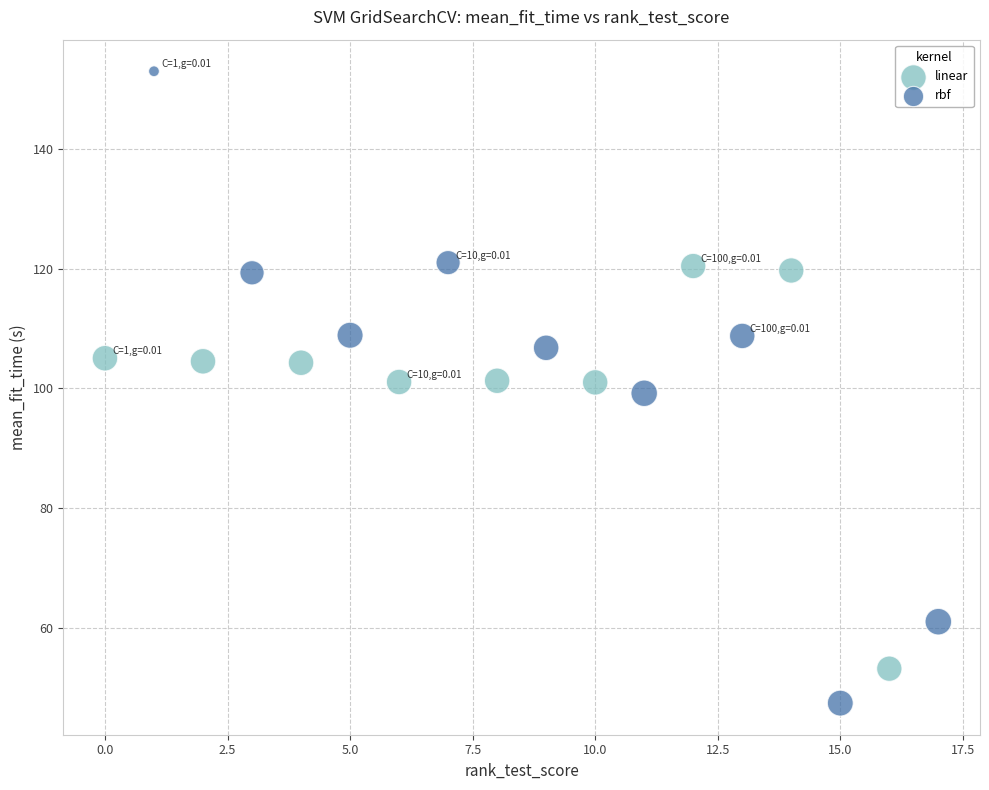

Which series has the largest Y range (max minus min)?

rbf